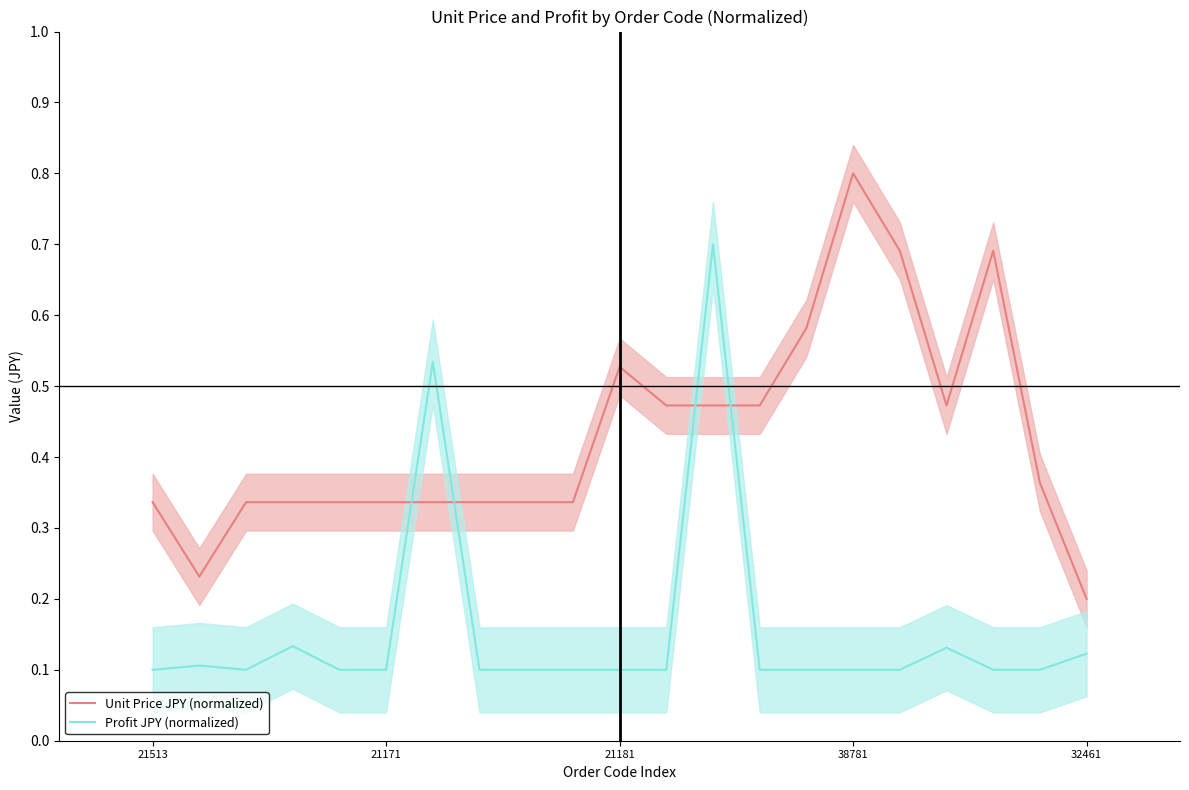

What is the label of the 13th point from the left?

12